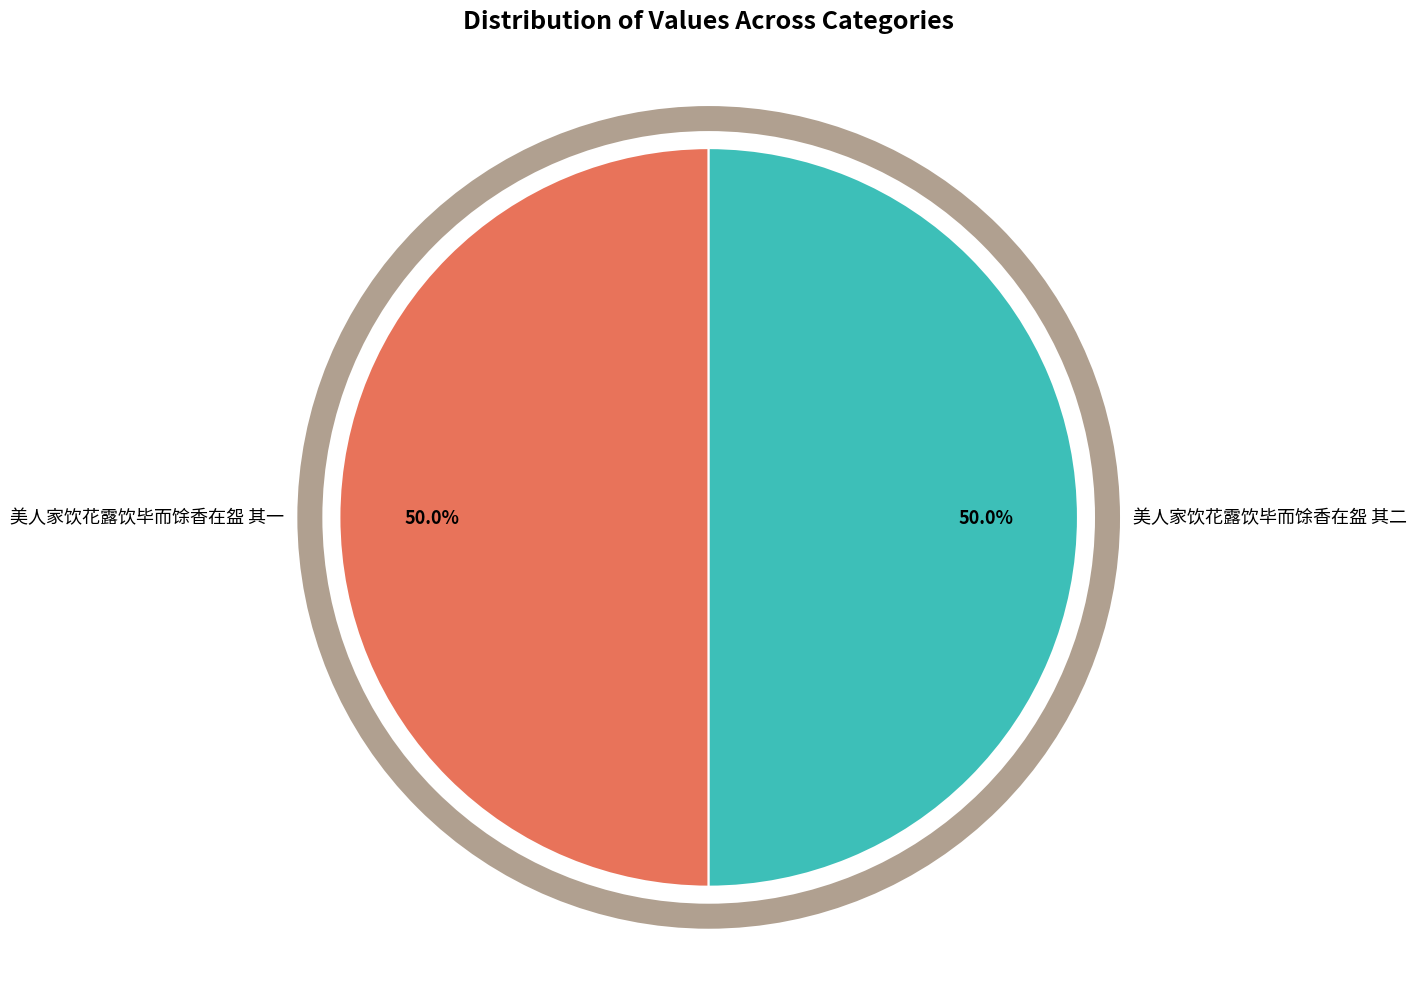

The 美人家饮花露饮毕而馀香在盌 其一 slice represents 50% of the pie. True or false?

True